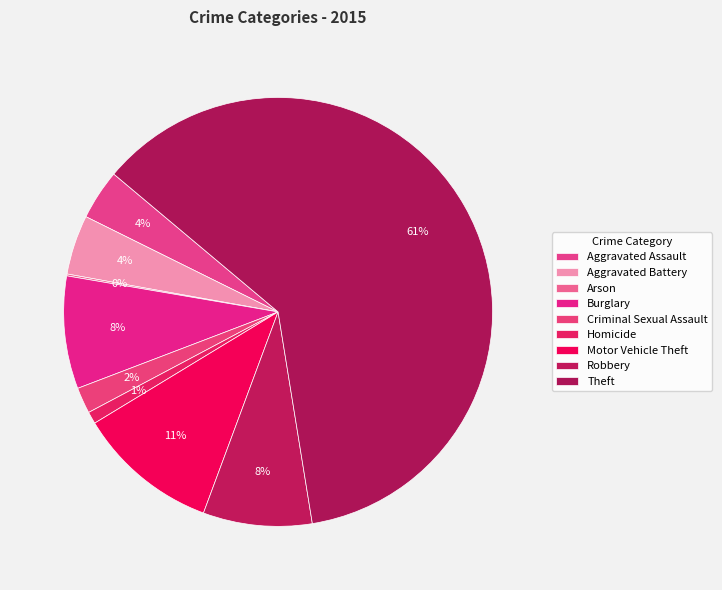

Which slice is the smallest?

Arson